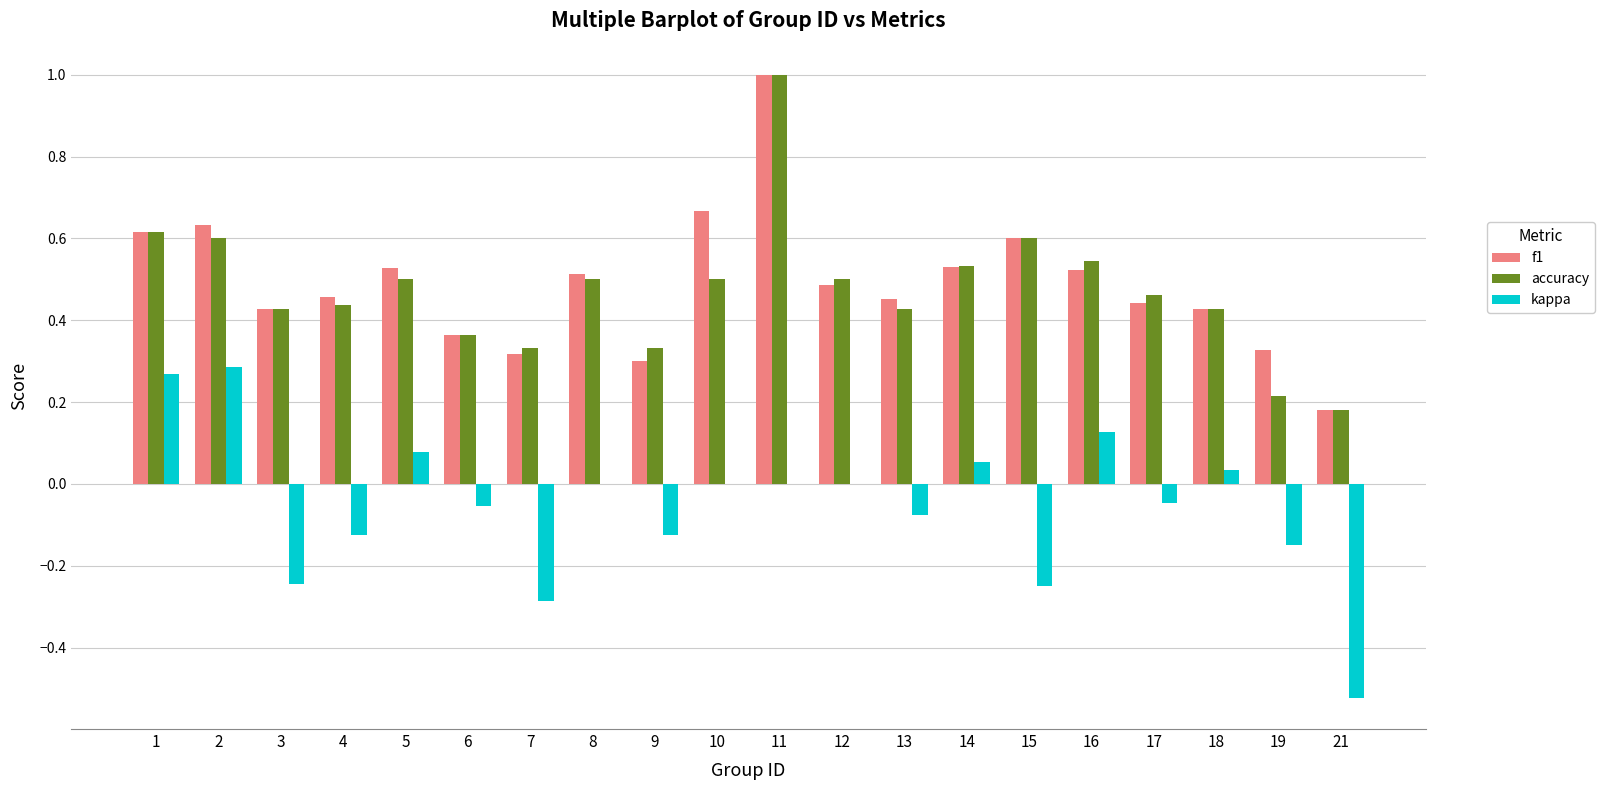

Is it true that kappa equals 0.4 at 10?

False